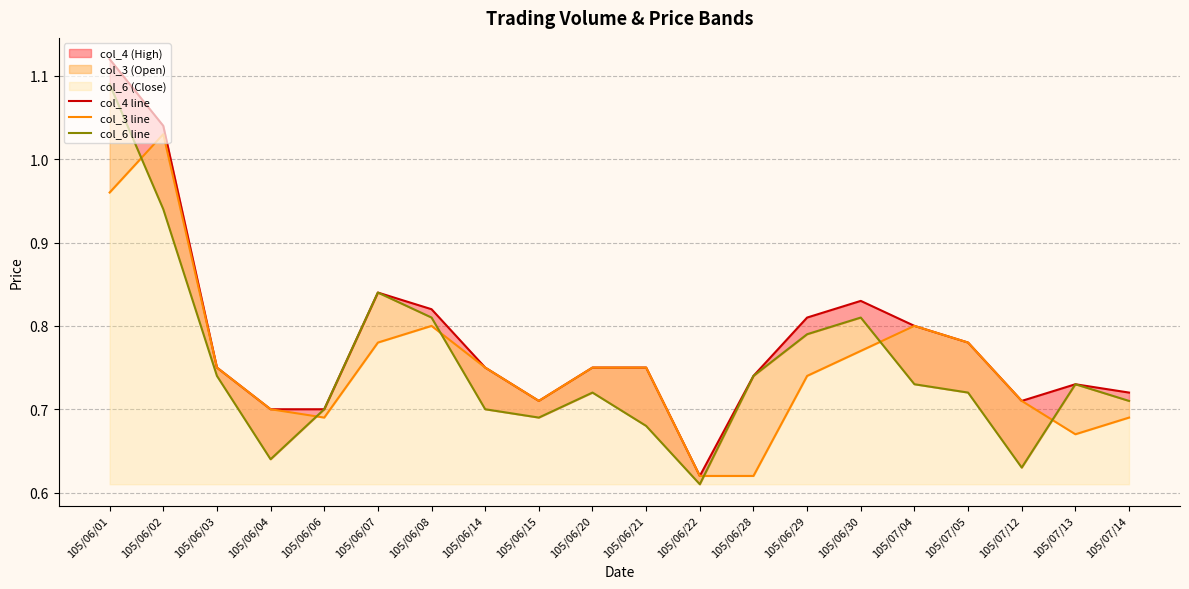

What is the label of the 2nd point from the right?

105/07/13